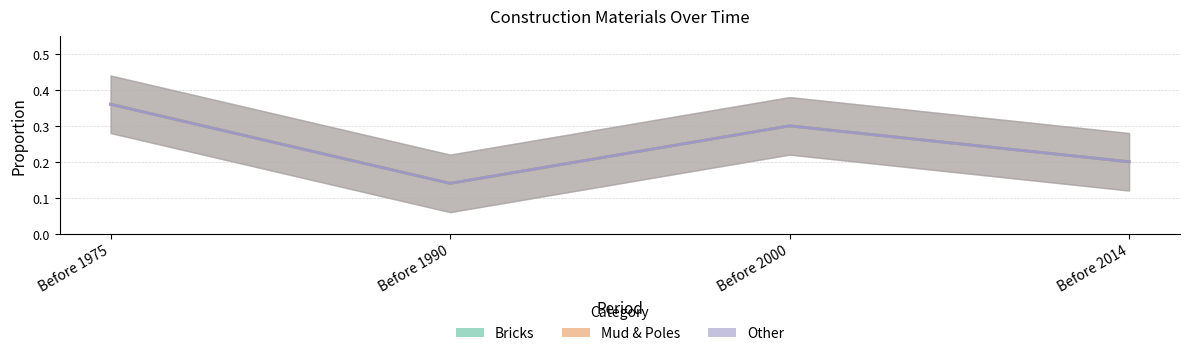

At which category does Other reach its first local valley?

Before 1990